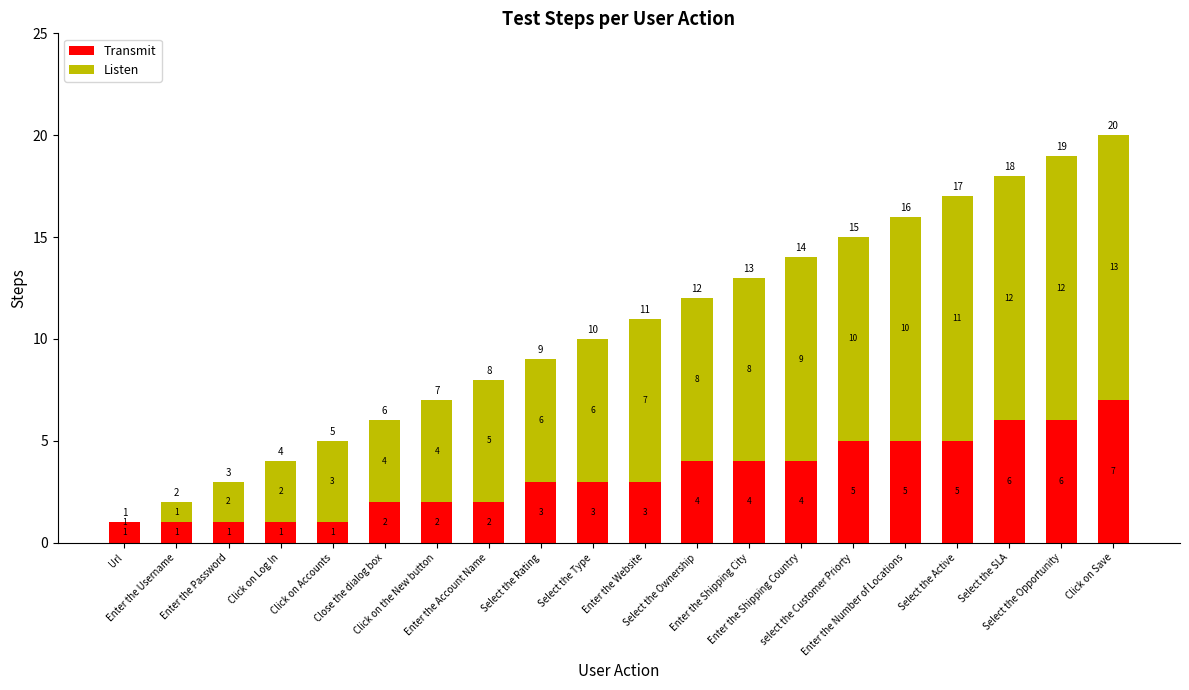

How many Transmit values are between 2 and 5?

12